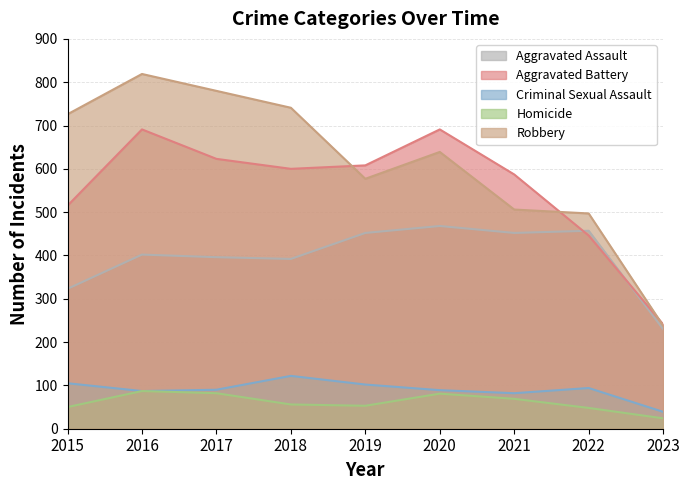

The value of Homicide at 2020 is 81. True or false?

True